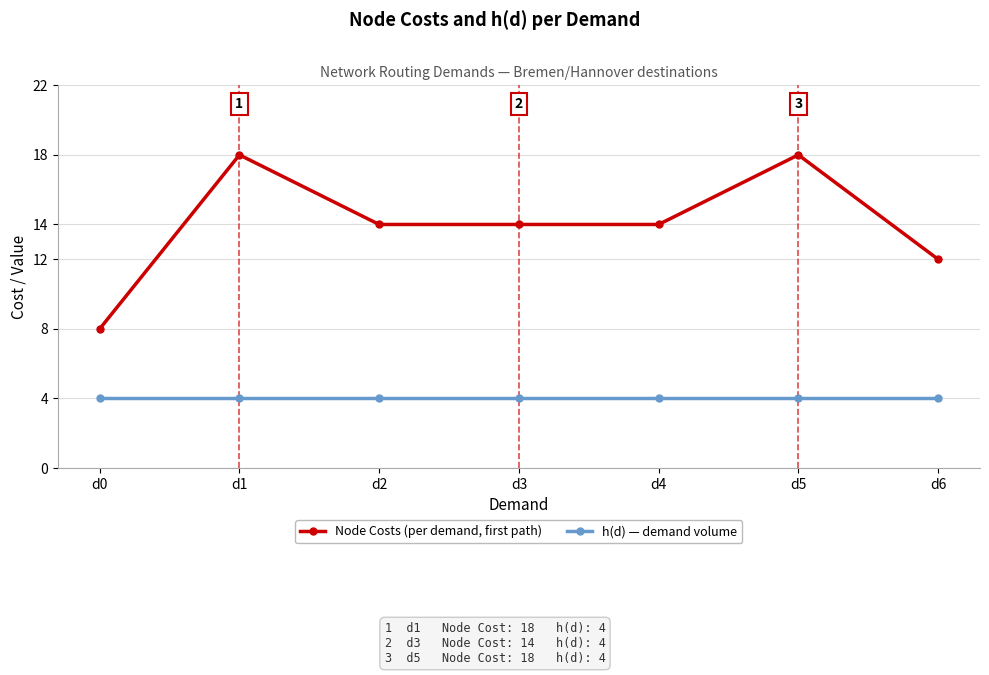

Rank the series at d3 from lowest to highest value.

h(d) — demand volume, Node Costs (per demand, first path)